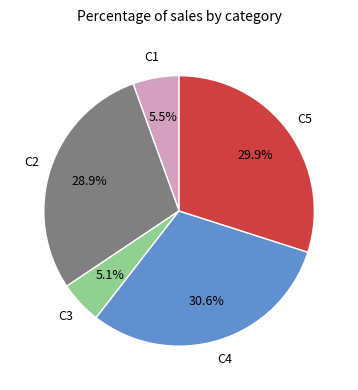

Which category has the biggest portion of the pie?

C4